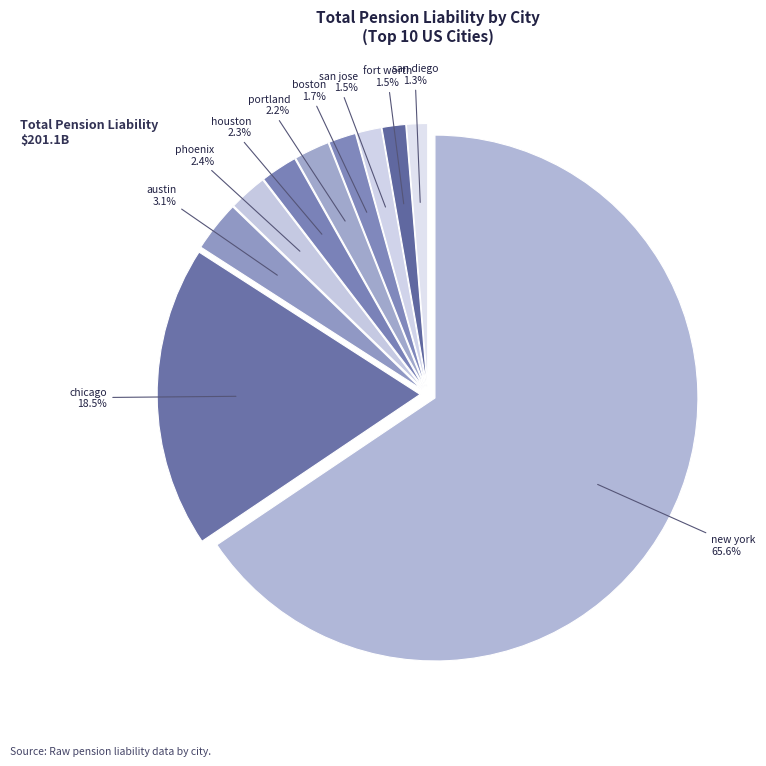

Is the sum of new york and fort worth greater than half?

Yes